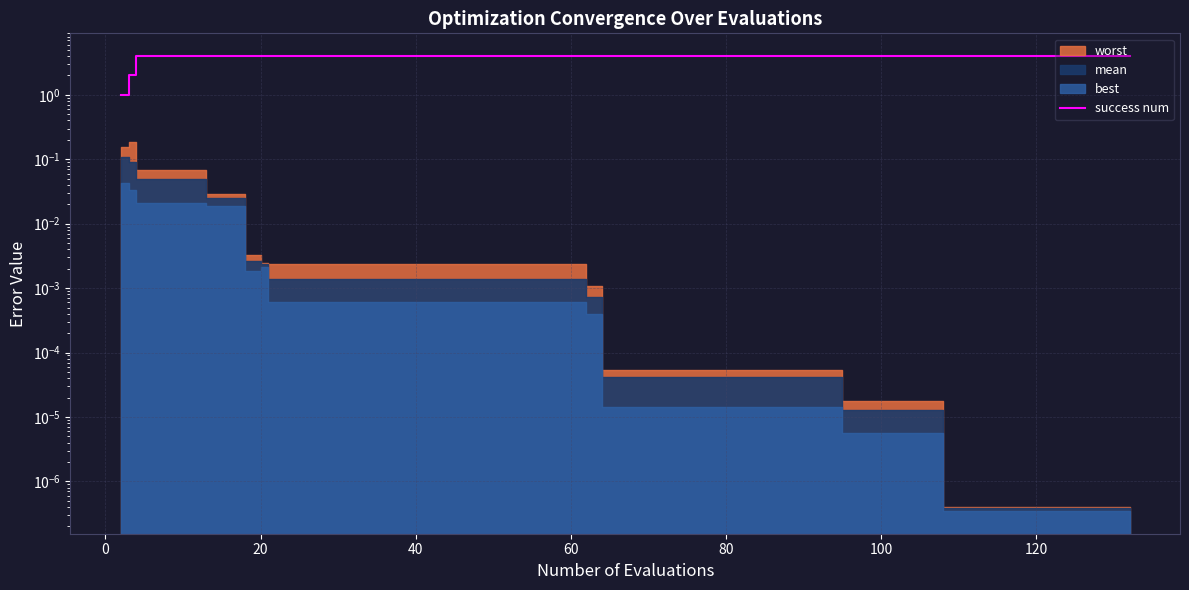

Is it true that the value at 15 is 1?

False